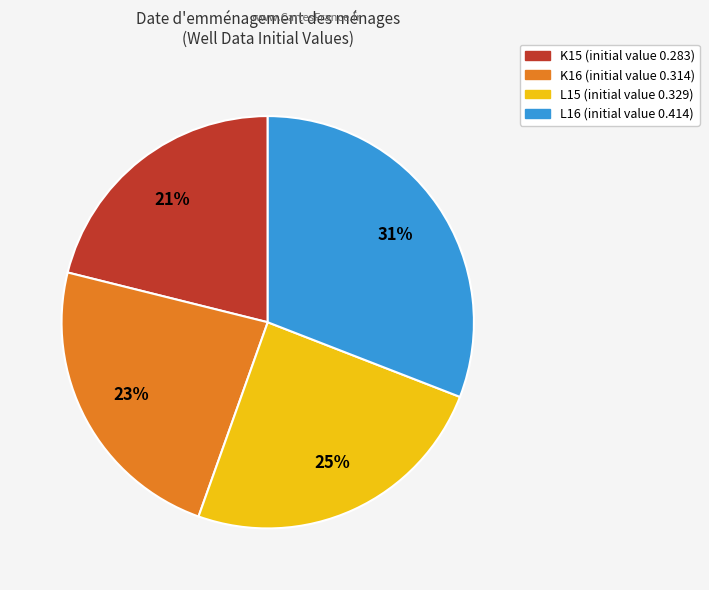

To the nearest percent, what is the difference between the K15 and K16 slice percentages?

2%